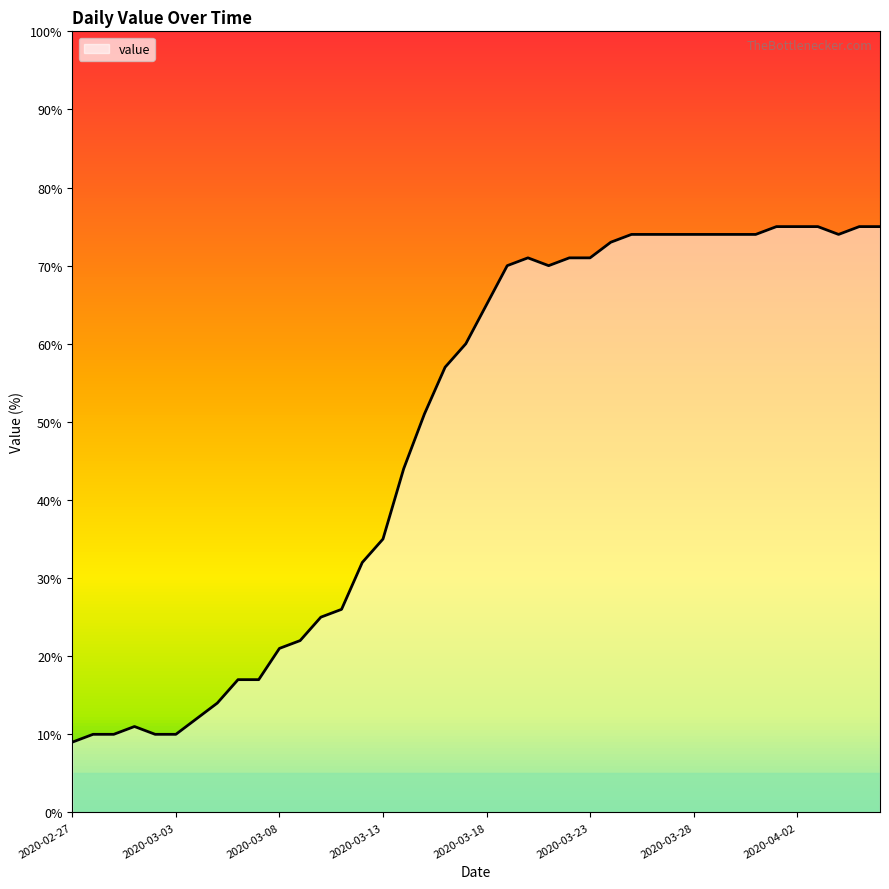

What is the difference between the maximum and minimum values?

66